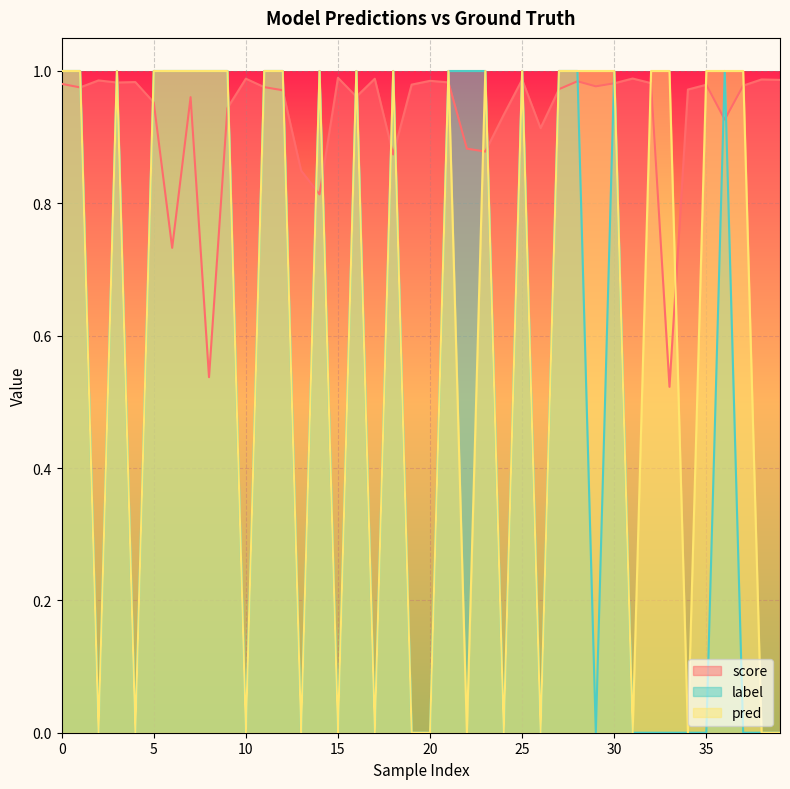

At which category does label reach its first local valley?

2